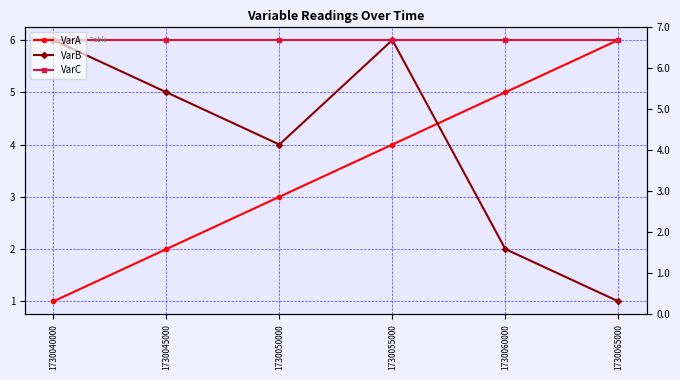

Which series has the largest total across all categories?

VarC